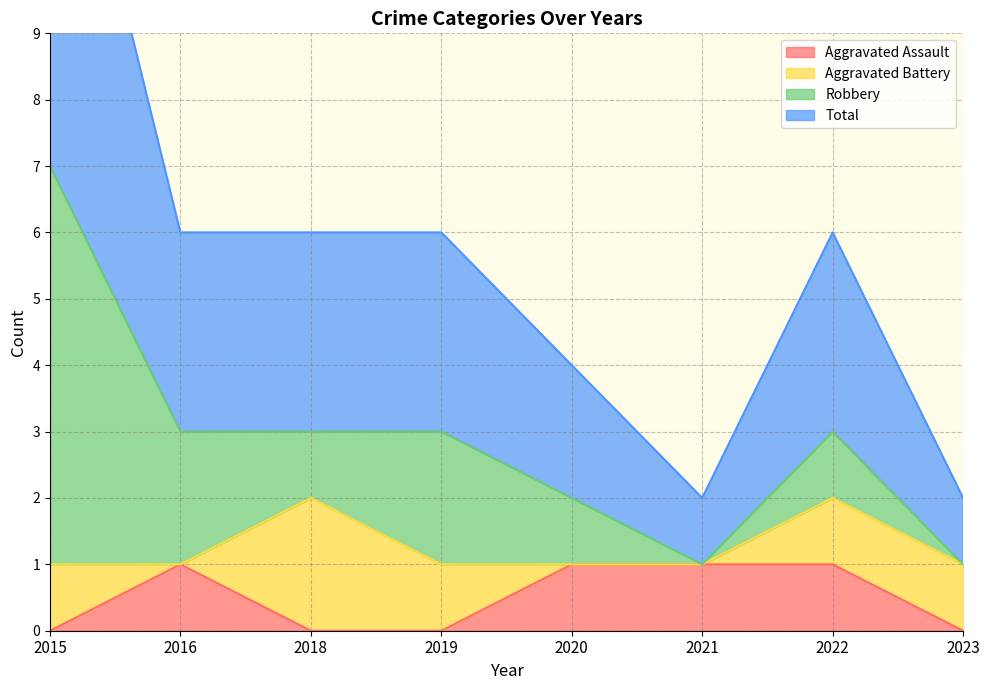

Where is the first local minimum for Total?

2021